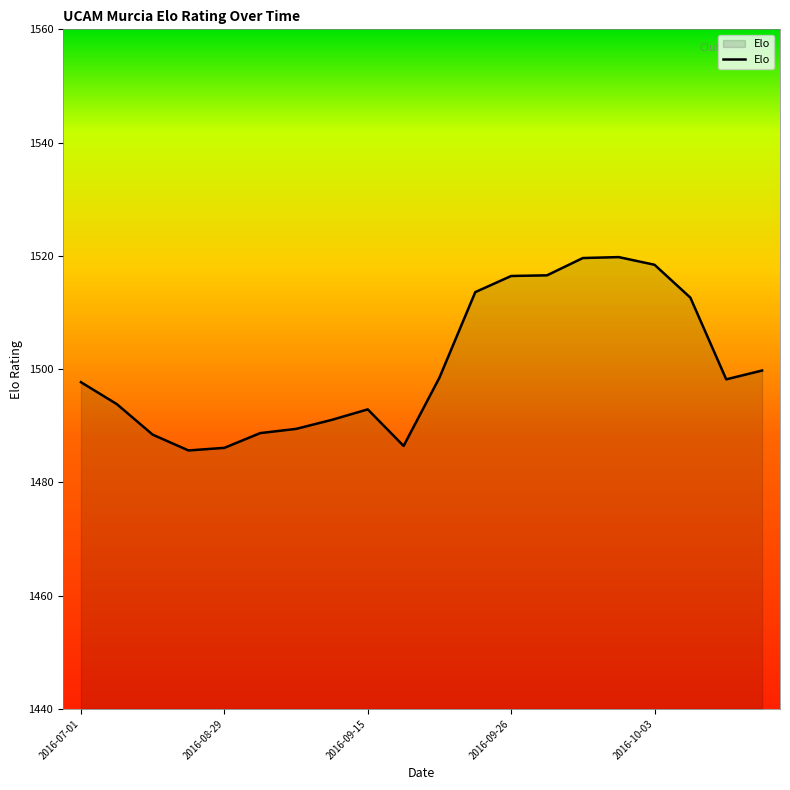

What is the maximum value shown in the chart?

1519.8